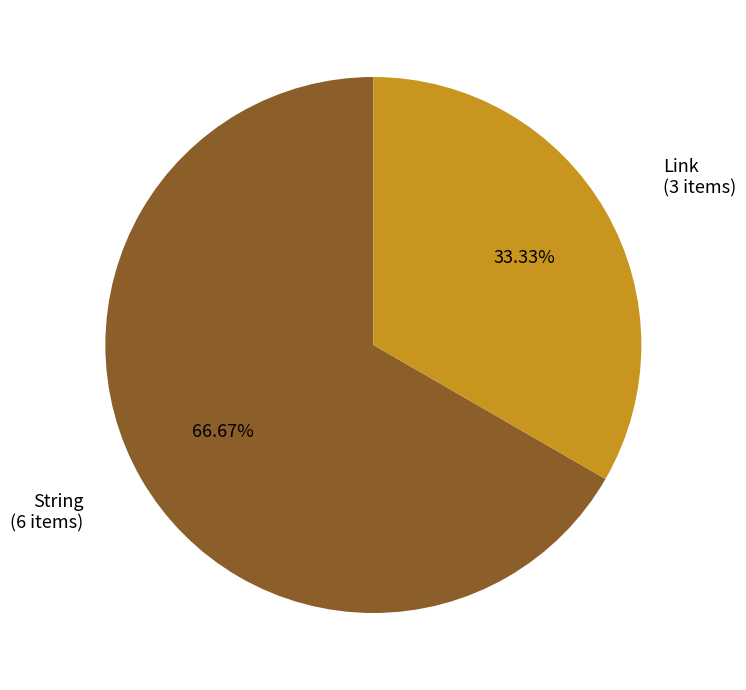

Does any single category account for the majority?

Yes